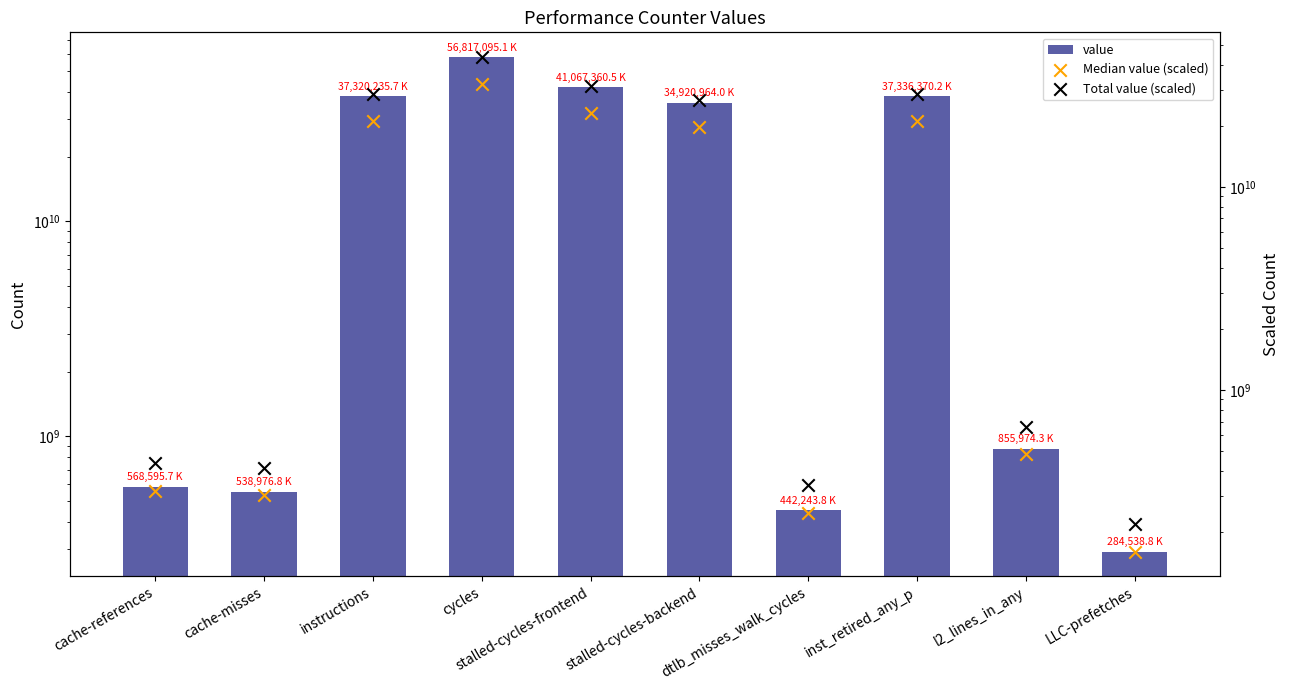

At how many categories does at least one series exceed 22943980376?

5